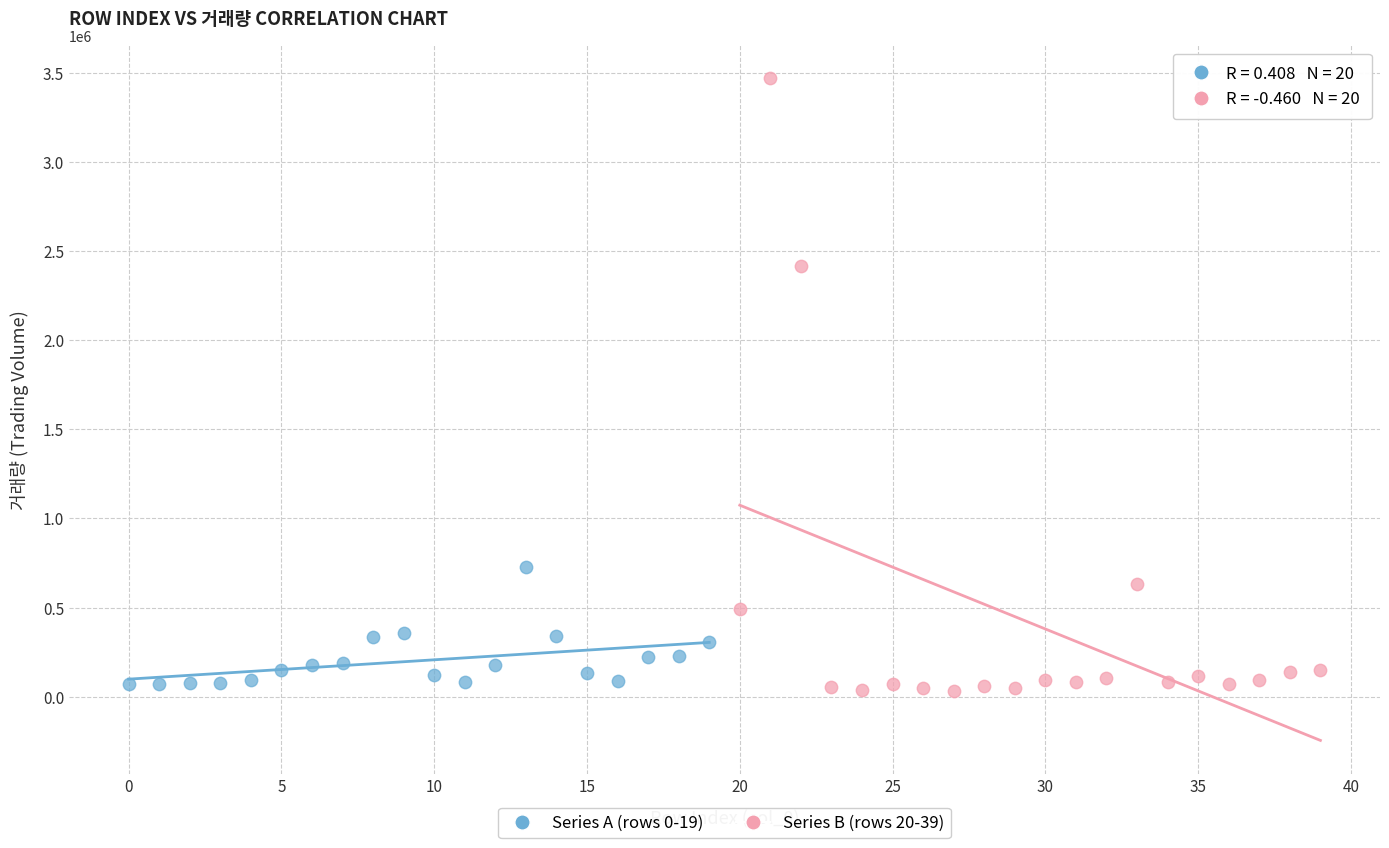

Which series reaches the maximum Y coordinate?

Series B (rows 20-39)